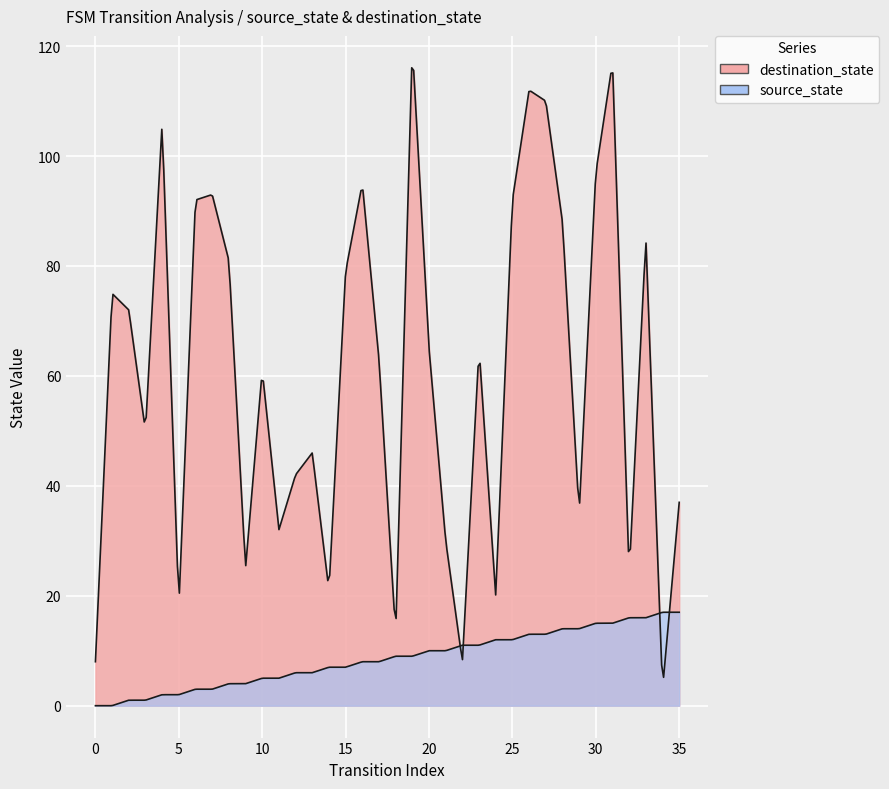

What is the average value of the source_state series?

8